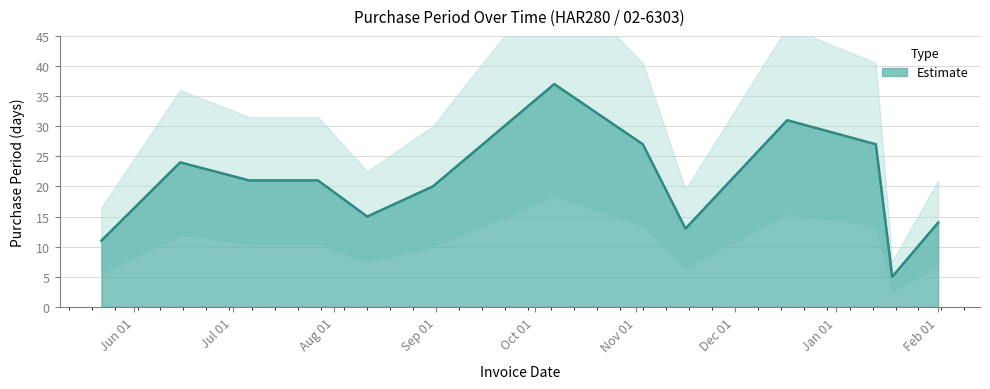

Approximately how many times larger is the value at 2015-05-22 compared to 2015-11-03?

0.4